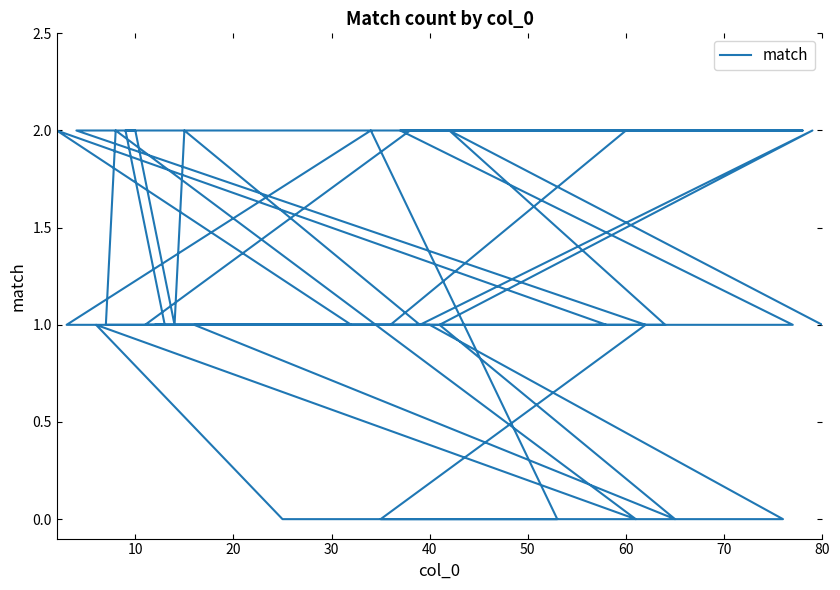

How many interior local valleys (lower than both neighbors) does the data have?

4